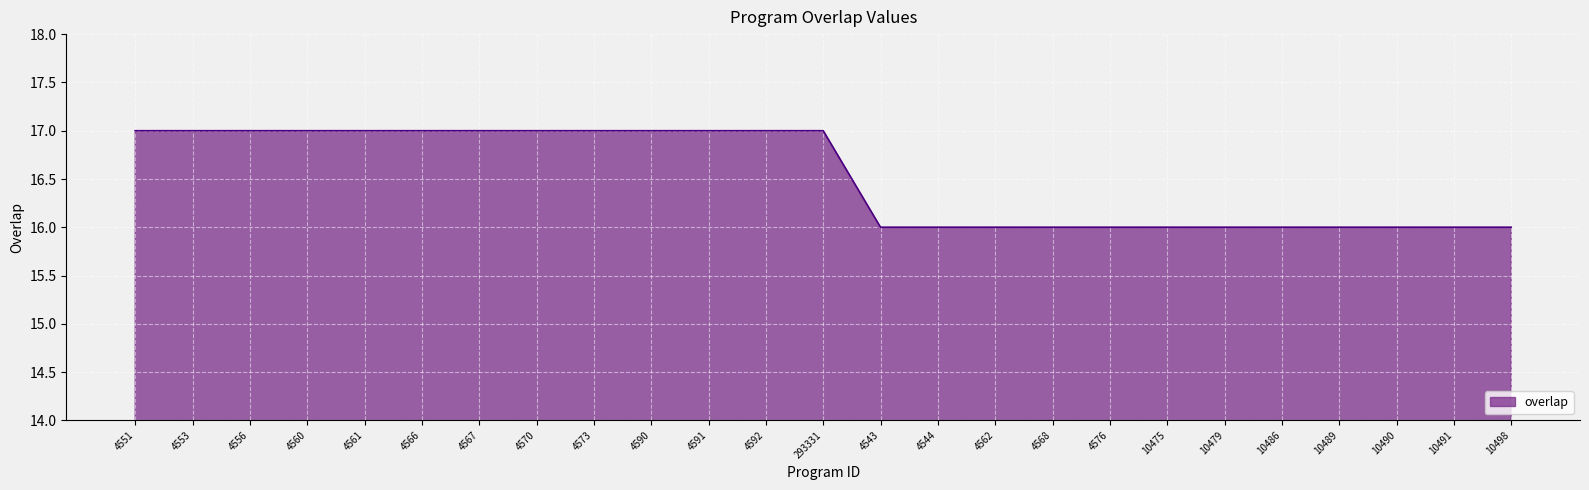

What is the difference between the maximum and second lowest values?

1